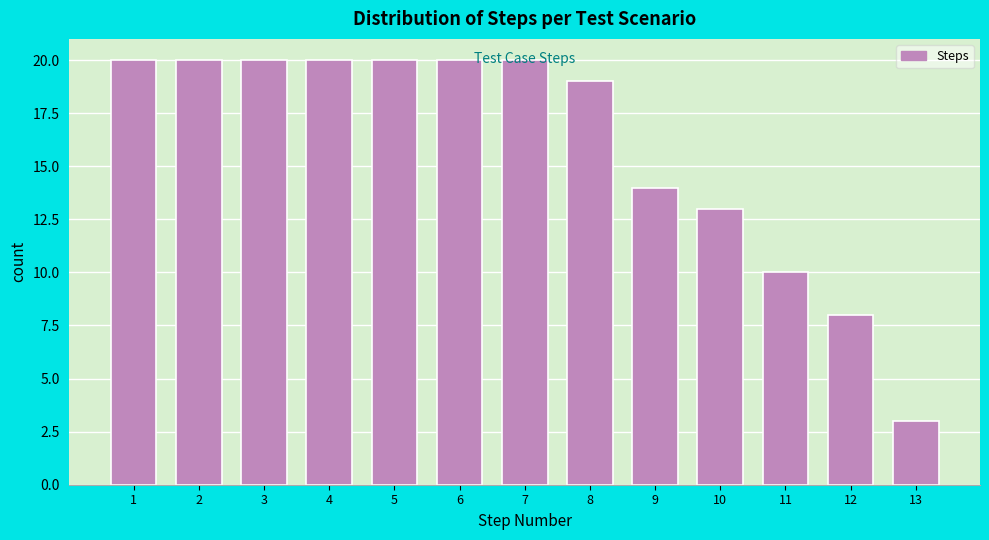

What is the change in value from 9 to 11?

-4